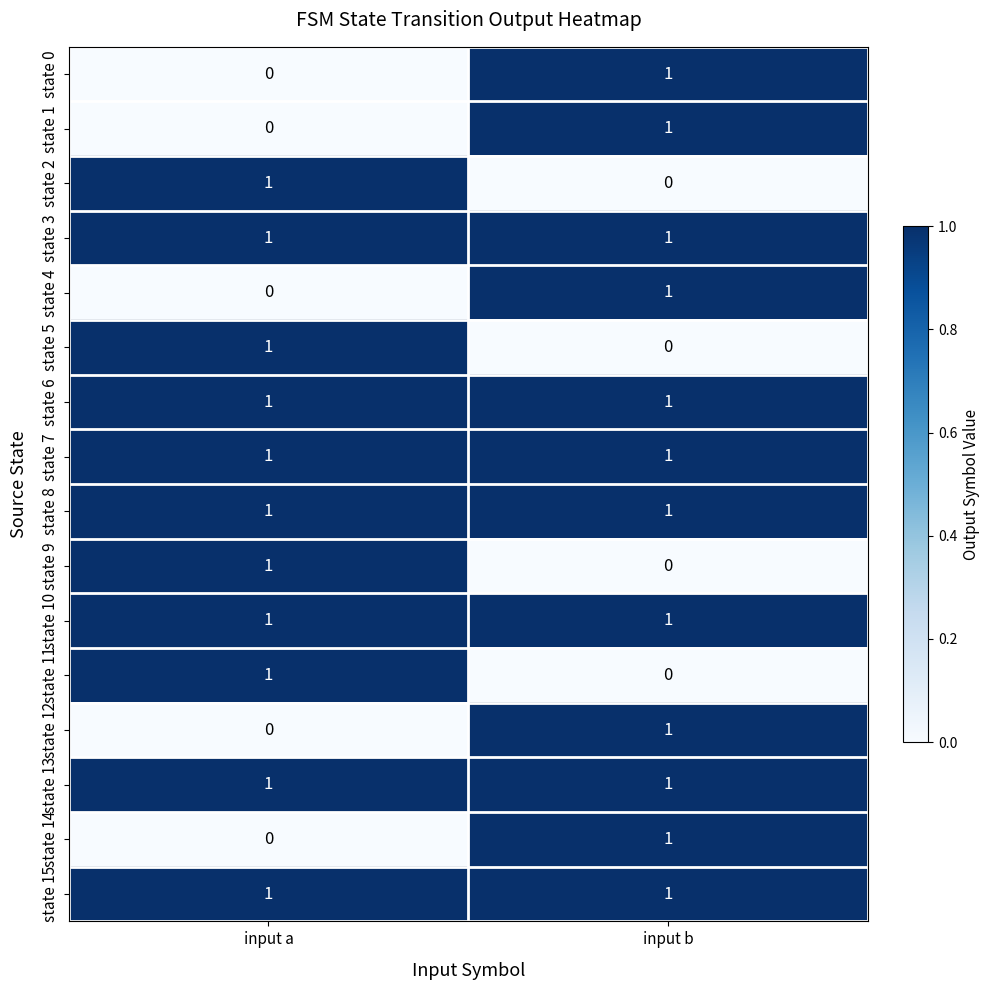

Rank the categories by state 5 value from lowest to highest.

input b, input a